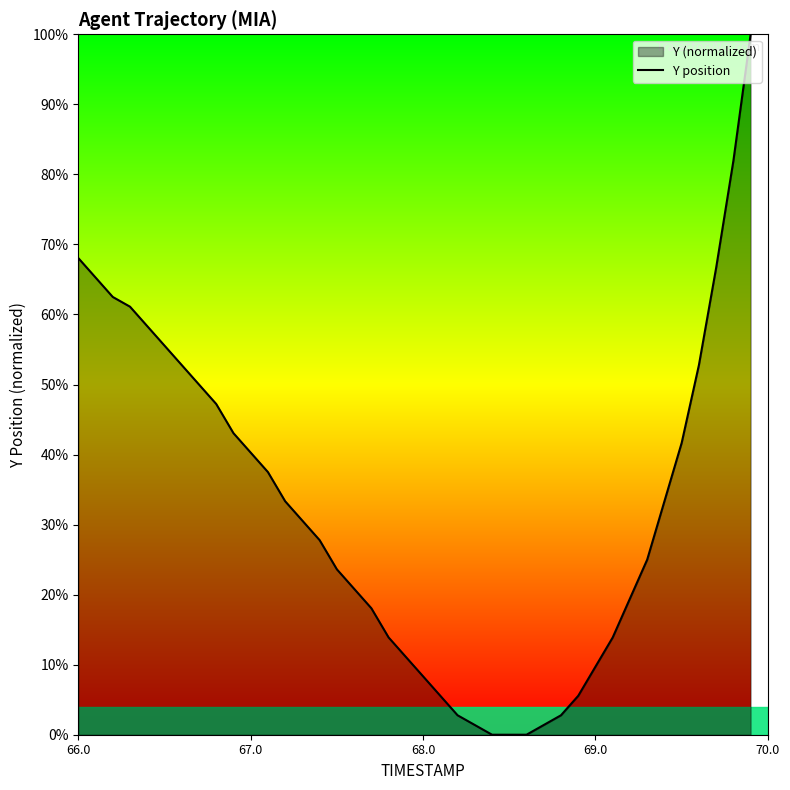

What is the difference between the maximum and minimum values?

100.0